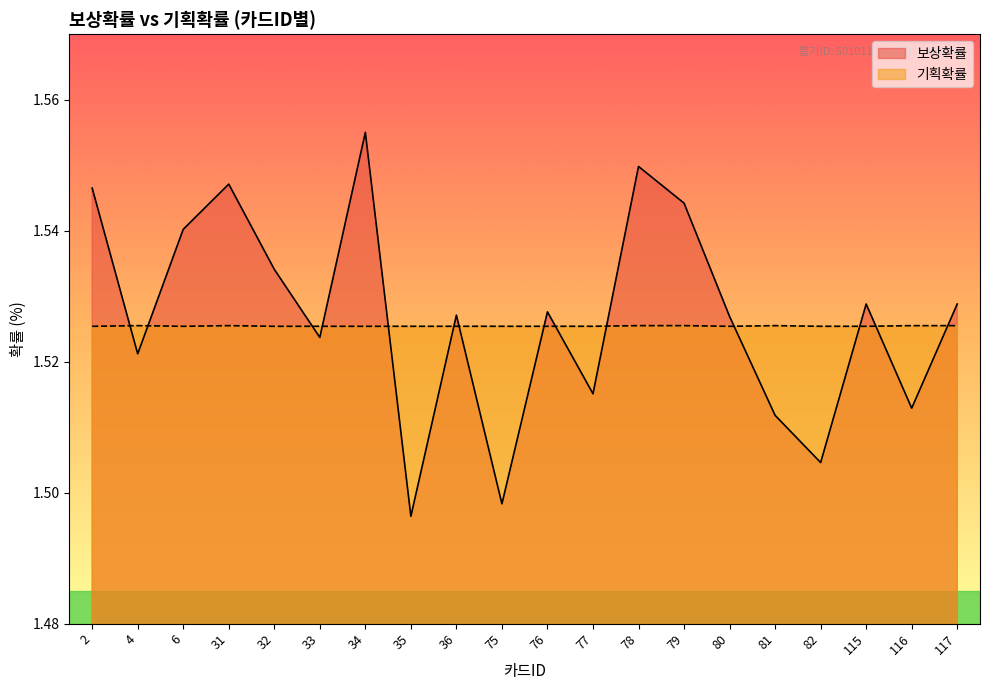

At which label does 기획확률 reach its minimum?

2